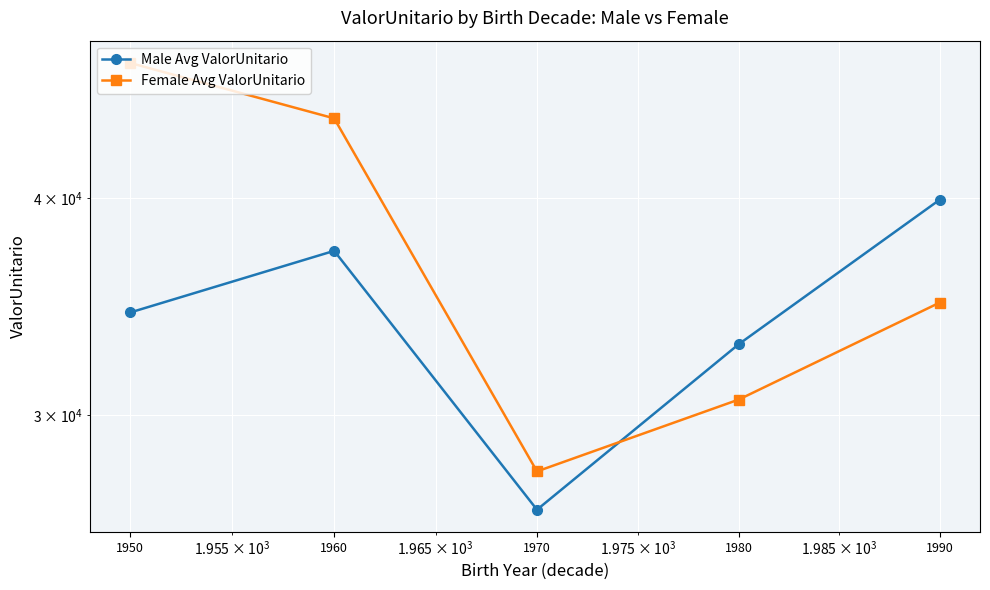

Which category has the highest value across all series?

1950